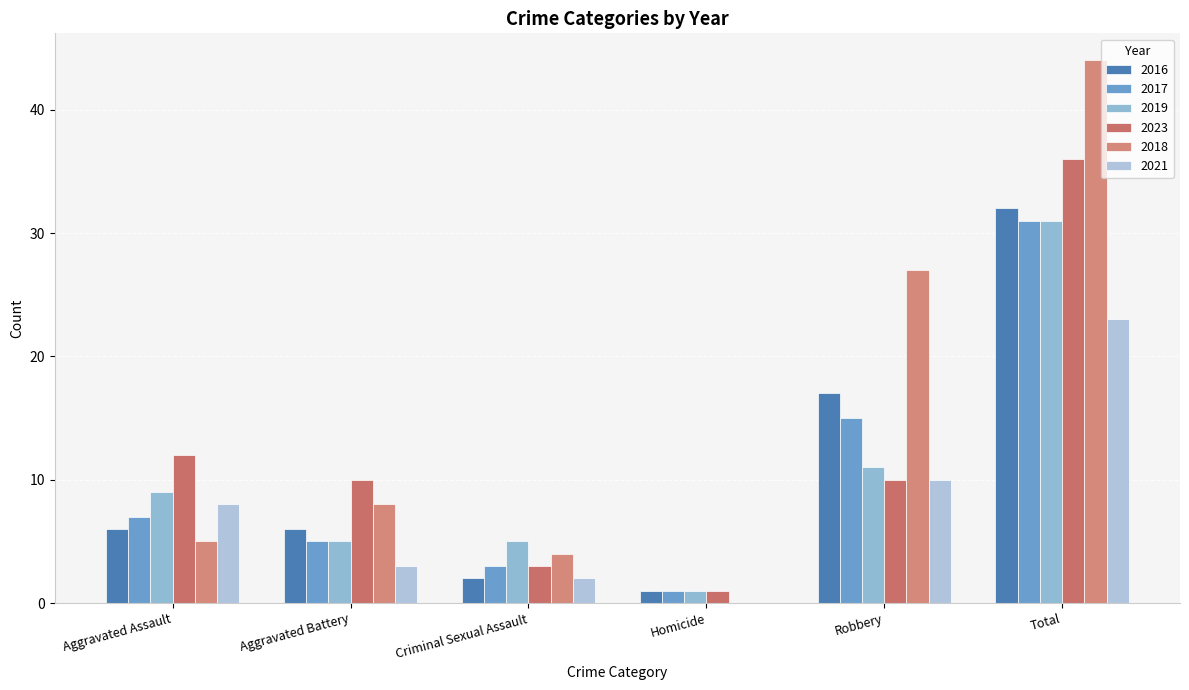

Reading left to right, what are all the values shown in this chart?

2016: 6	6	2	1	17	32
2017: 7	5	3	1	15	31
2019: 9	5	5	1	11	31
2023: 12	10	3	1	10	36
2018: 5	8	4	0	27	44
2021: 8	3	2	0	10	23